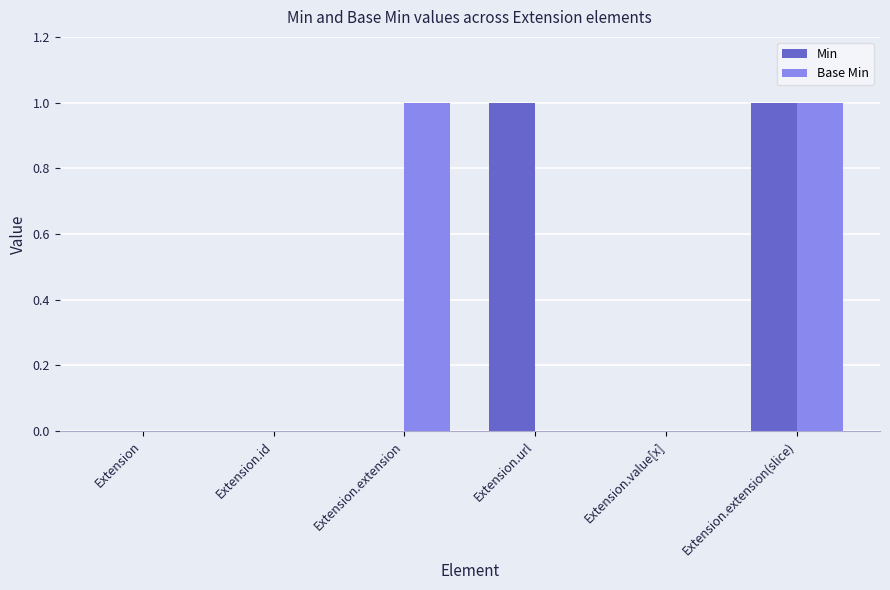

The Base Min series shows 1 at Extension. True or false?

False